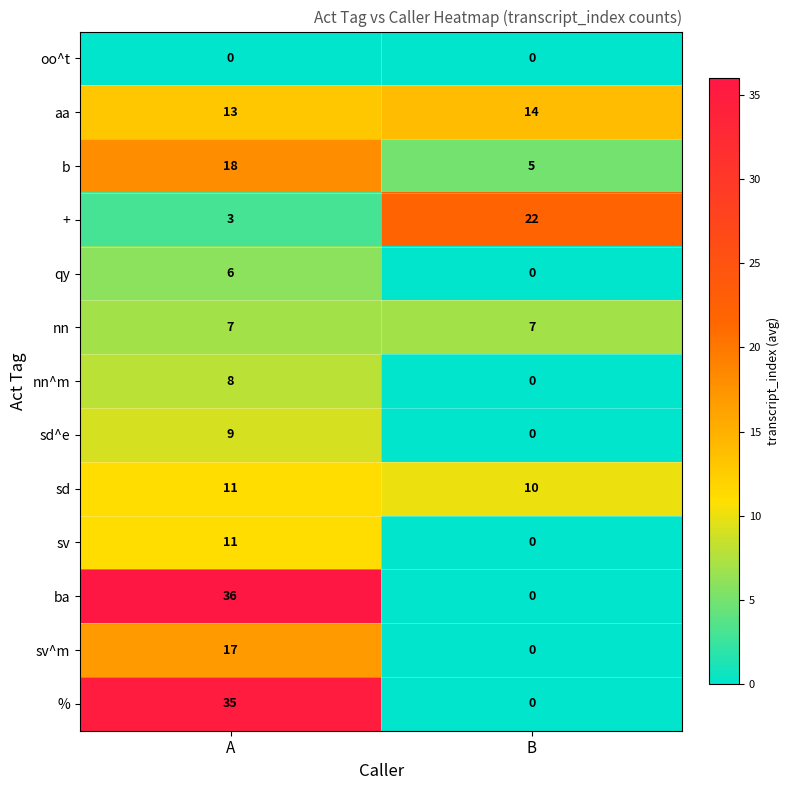

Reading right to left, list all the values displayed in this chart.

oo^t: 0	0
aa: 14	13
b: 5	18
+: 22	3
qy: 0	6
nn: 7	7
nn^m: 0	8
sd^e: 0	9
sd: 10	11
sv: 0	11
ba: 0	36
sv^m: 0	17
%: 0	35